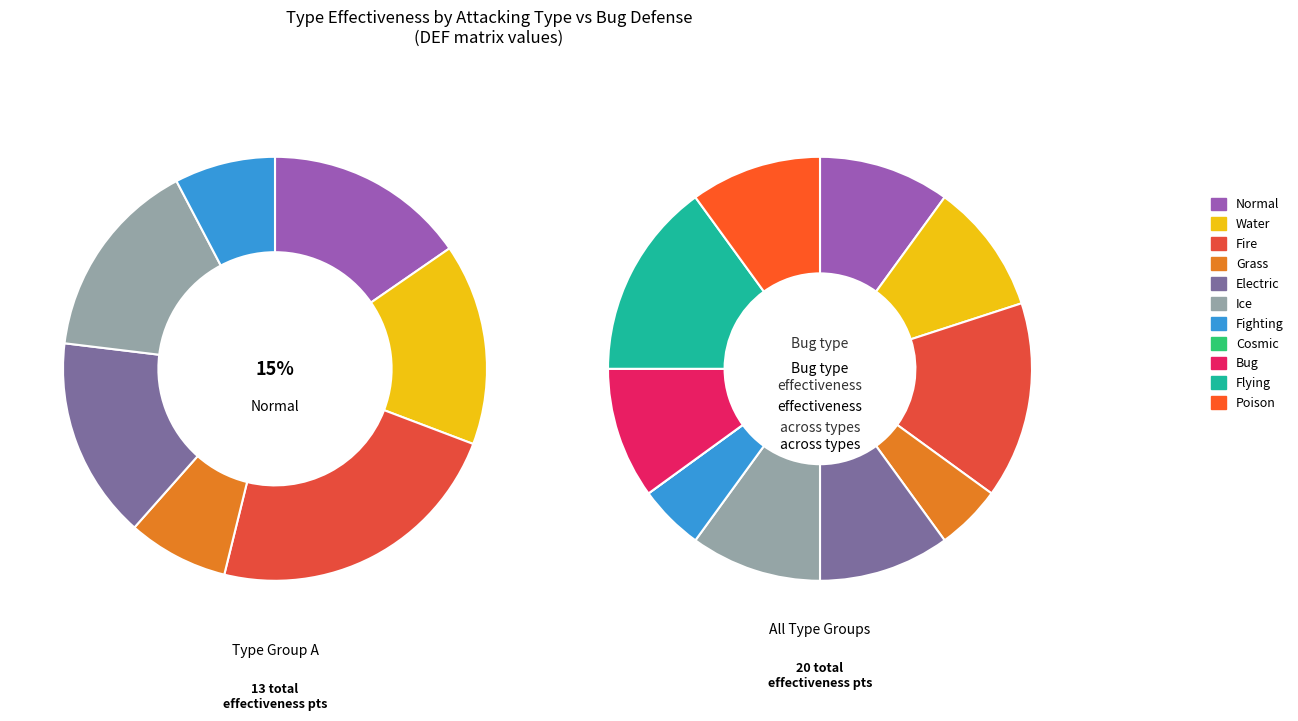

How many slices are in this pie chart?

11